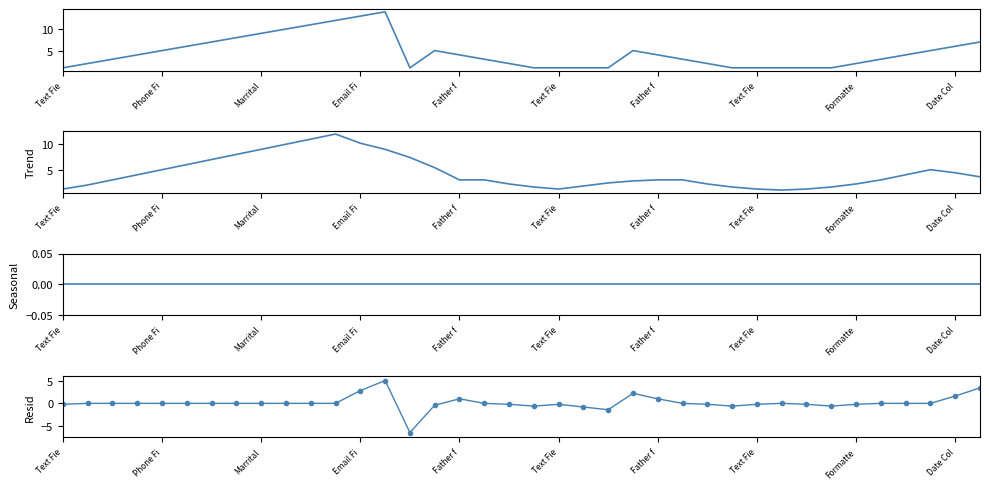

At how many categories does at least one series exceed 0?

38